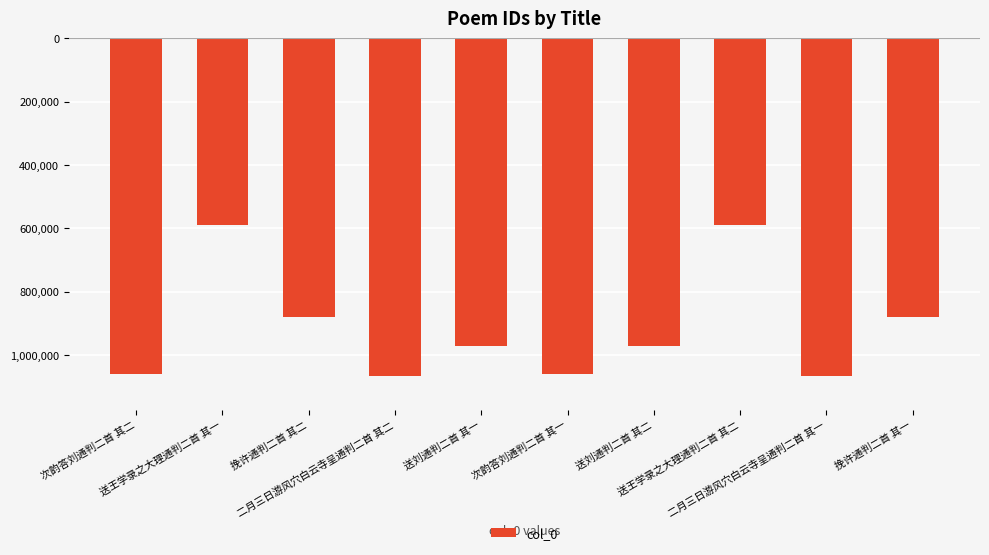

Does the chart contain any negative values?

Yes